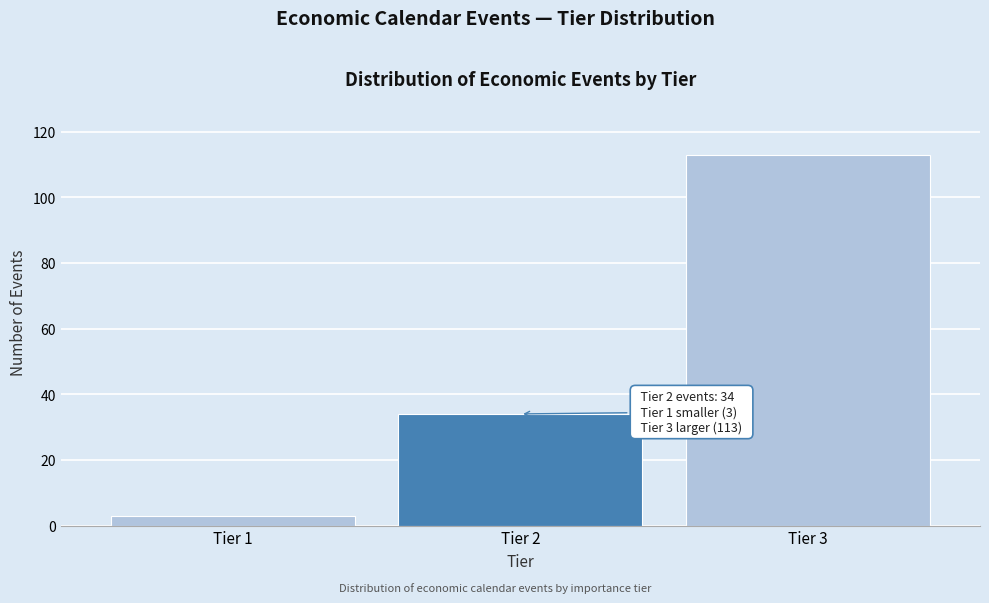

Reading left to right, extract all data points from this chart.

Tier 1=3	Tier 2=34	Tier 3=113